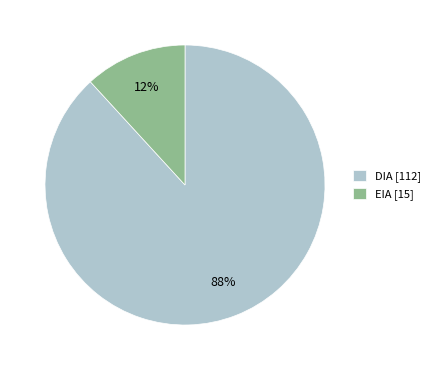

How many slices are in this pie chart?

2